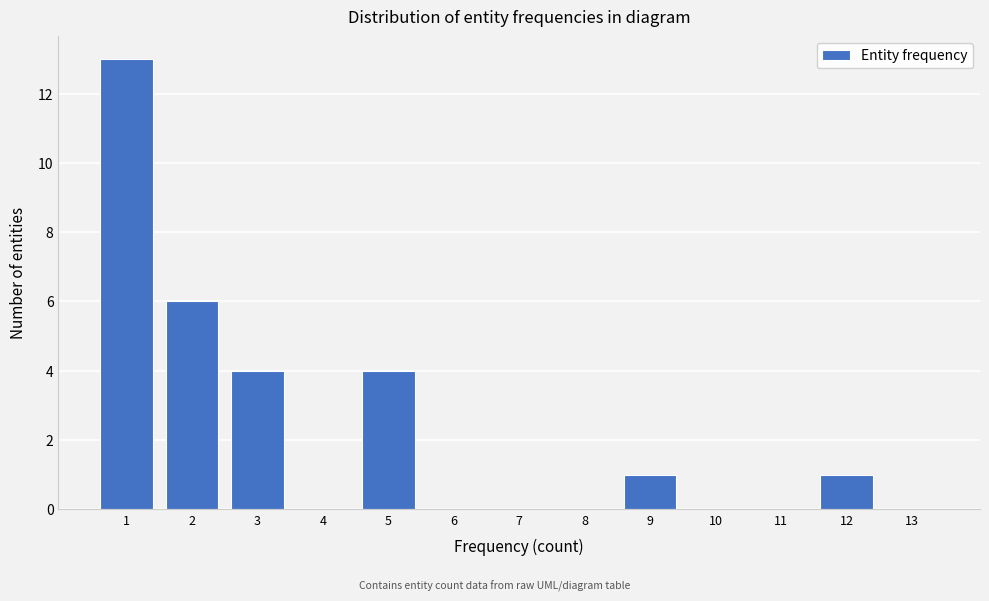

Reading left to right, extract all data points from this chart.

1=13	2=6	3=4	4=0	5=4	6=0	7=0	8=0	9=1	10=0	11=0	12=1	13=0